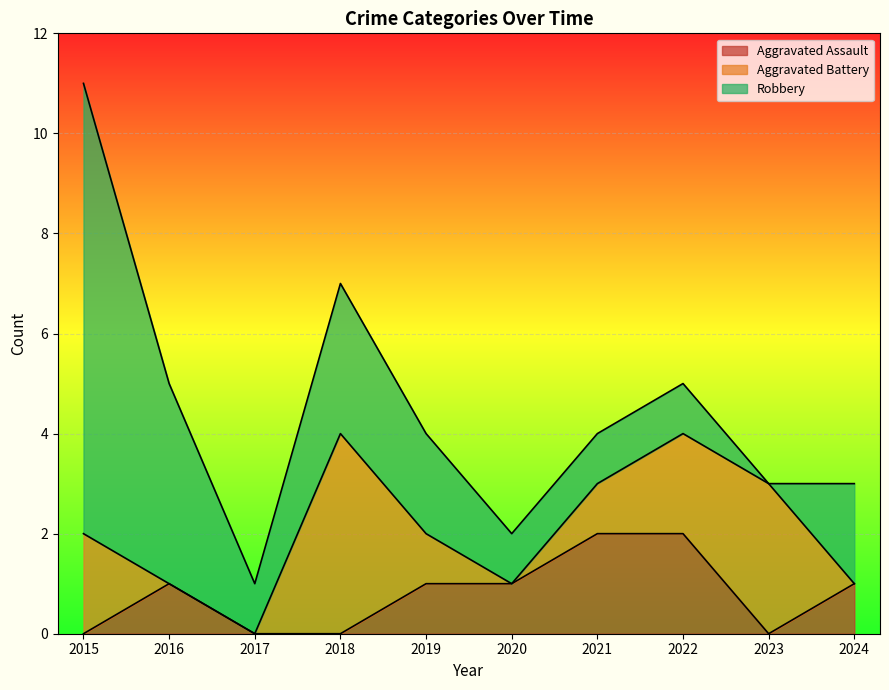

At which category is the sum across all series the highest?

2015